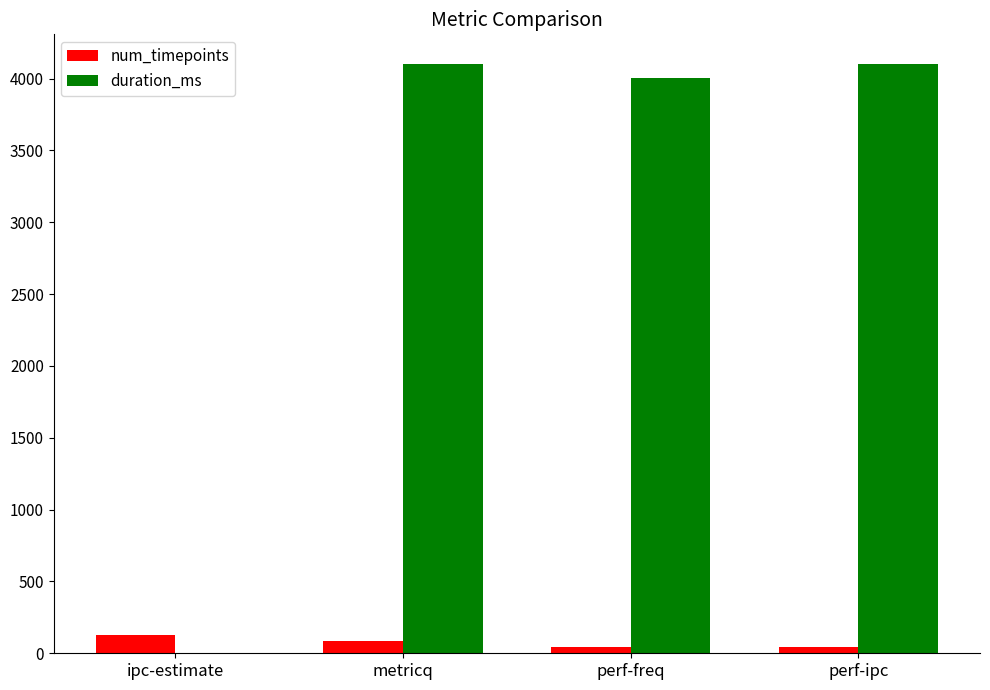

What is the sum of all num_timepoints values?

294